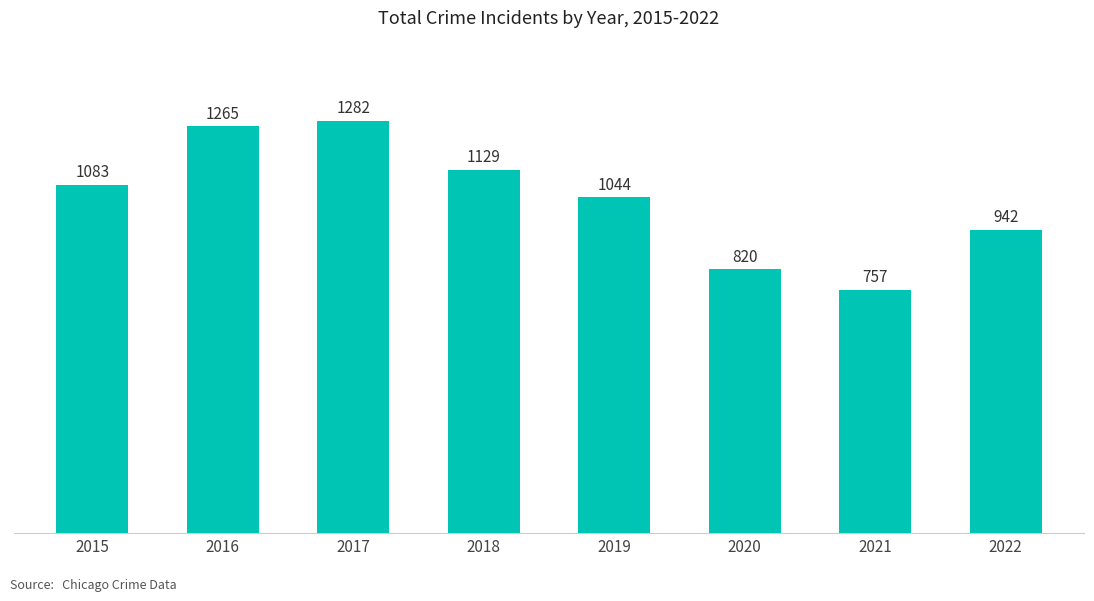

Read the value at 2015, to the nearest 50.

1100